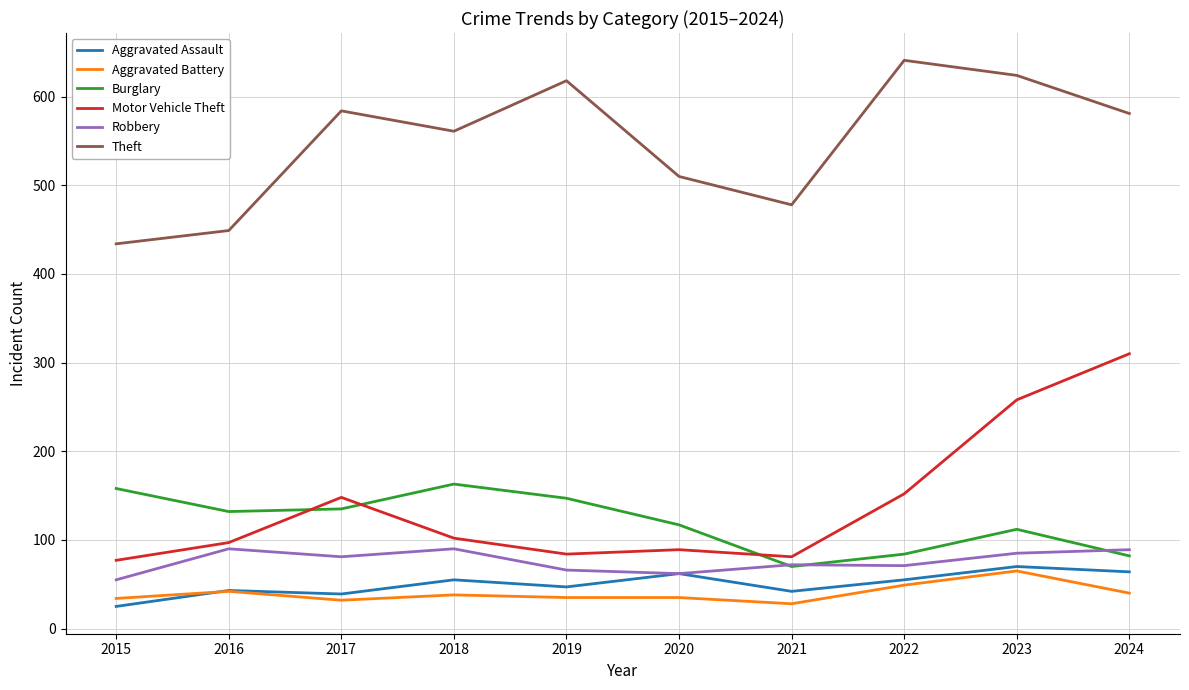

What is the sum of all Burglary values?

1200